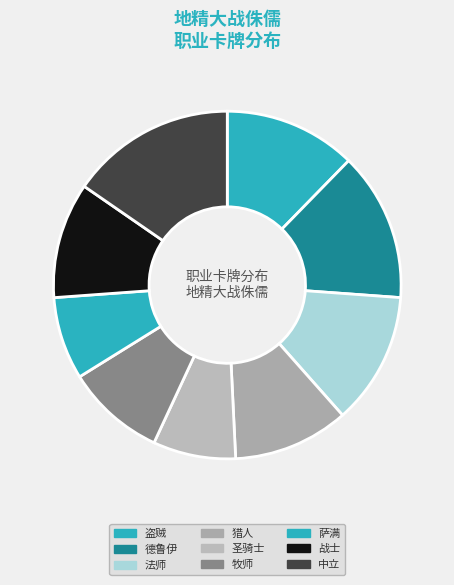

To the nearest percent, what portion does 法师 represent?

15%